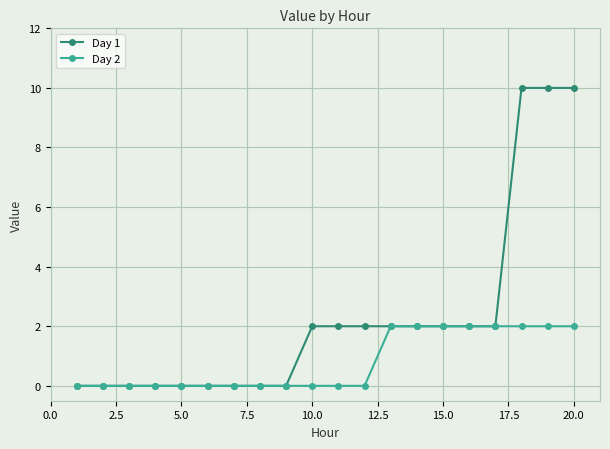

How many data points does each series have?

20